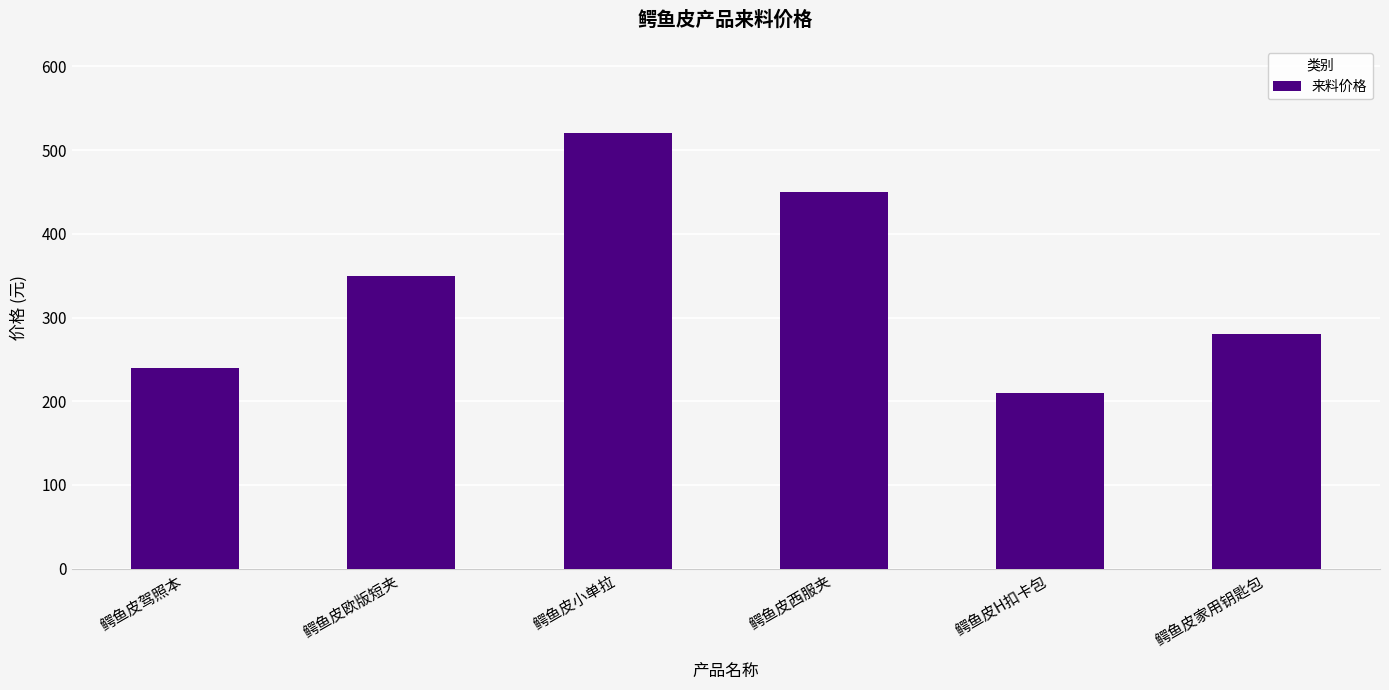

The chart shows a value of 240 at 鳄鱼皮驾照本. True or false?

True